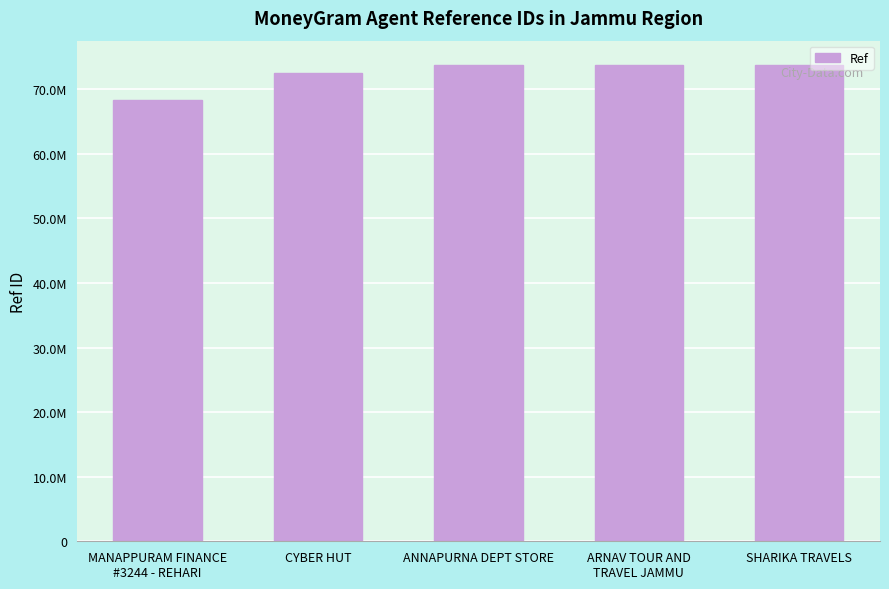

Reading left to right, what are all the values shown in this chart?

68362256	72553721	73751755	73744209	73817314